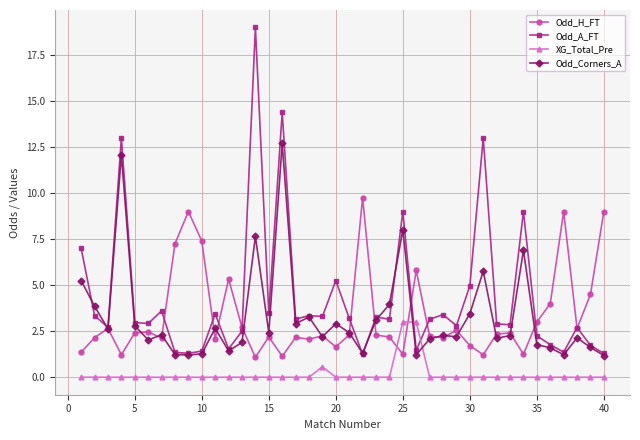

At how many categories does at least one series exceed 11?

4